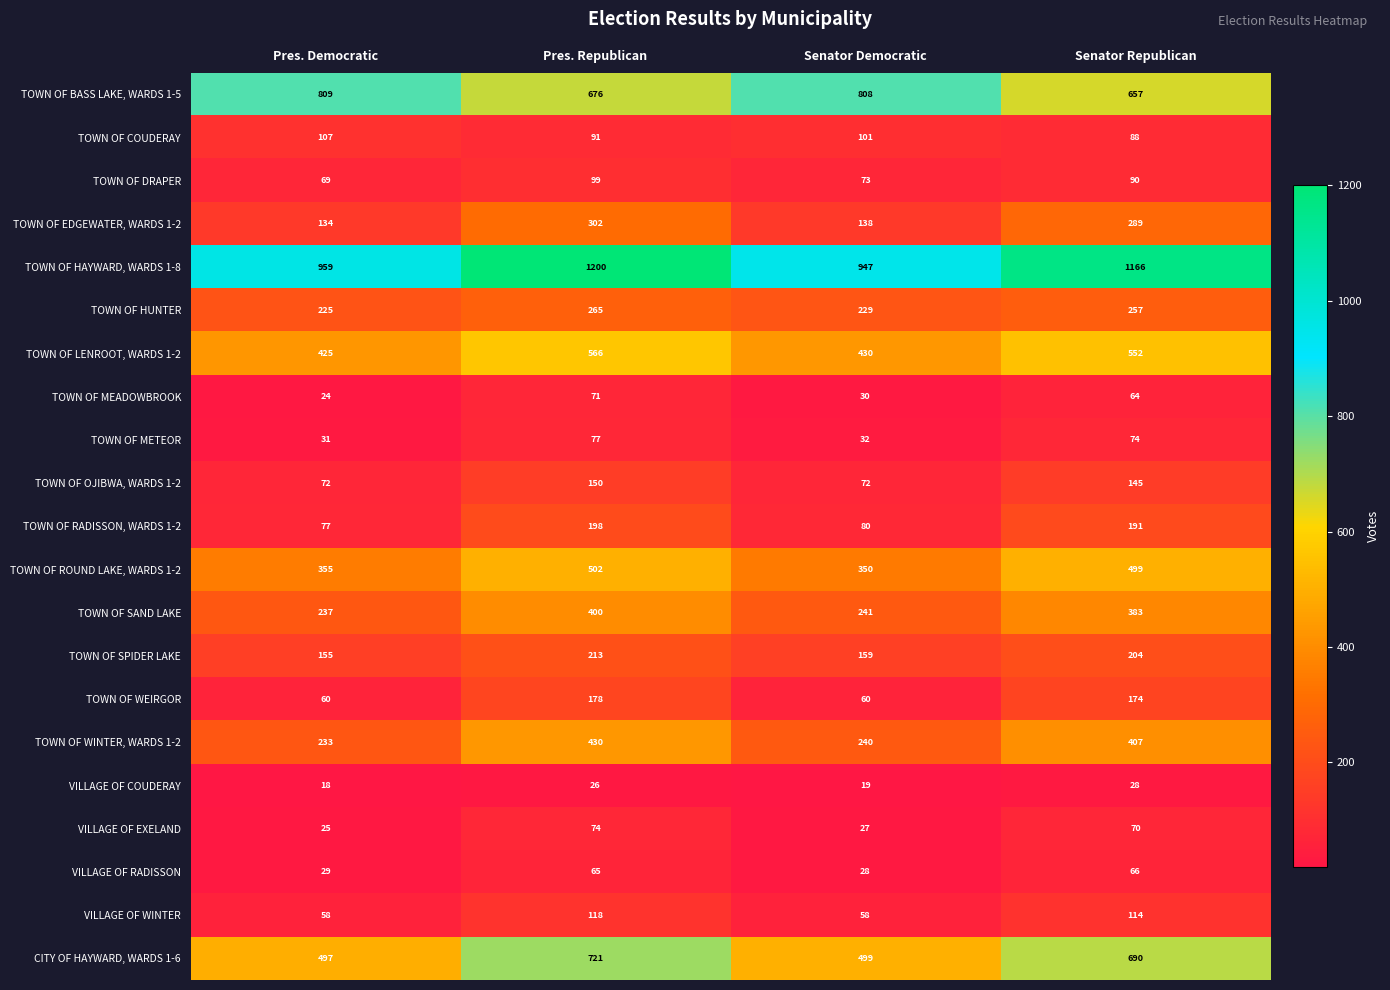

What is the smallest value displayed?

18